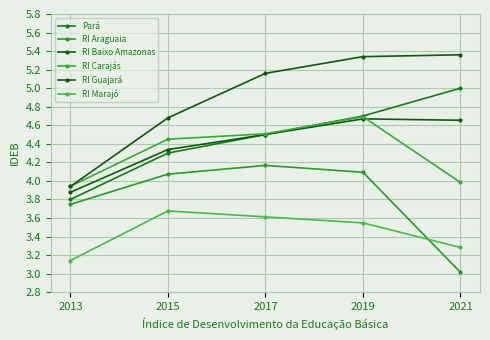

True or false: RI Marajó has more than 1 points higher than both neighbors.

False